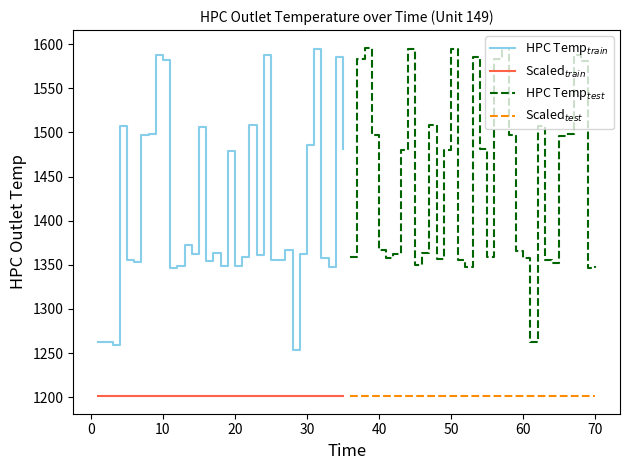

List the series in order of their peak value, lowest first.

Scaled$_{train}$, Scaled$_{test}$, HPC Temp$_{train}$, HPC Temp$_{test}$